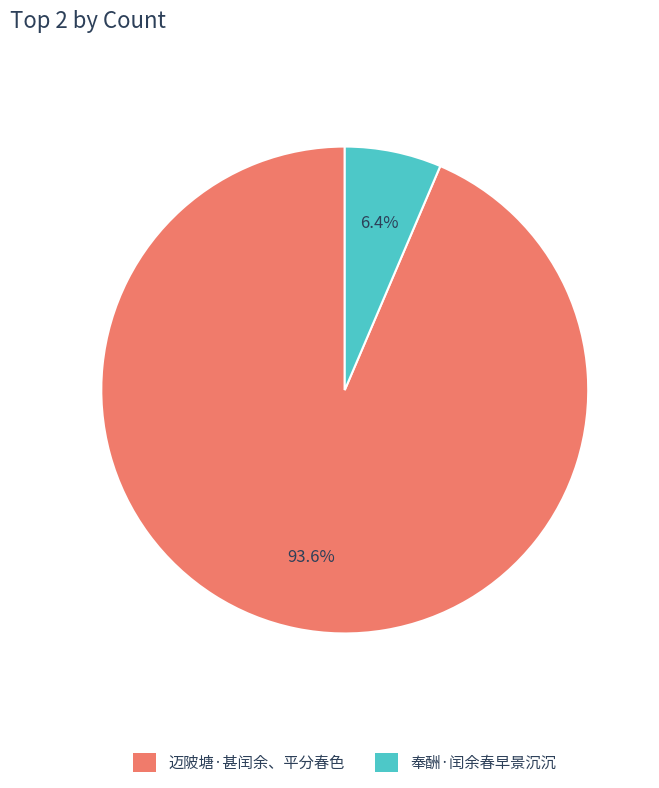

To the nearest percent, what percentage of the pie is 奉酬·闰余春早景沉沉?

6%